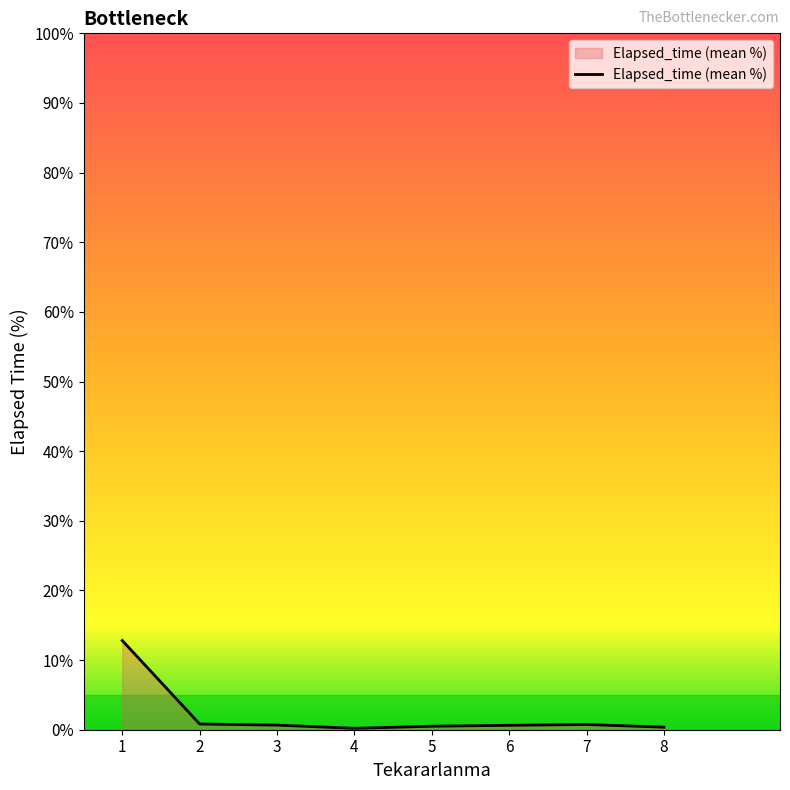

Does the chart have visible grid lines?

No